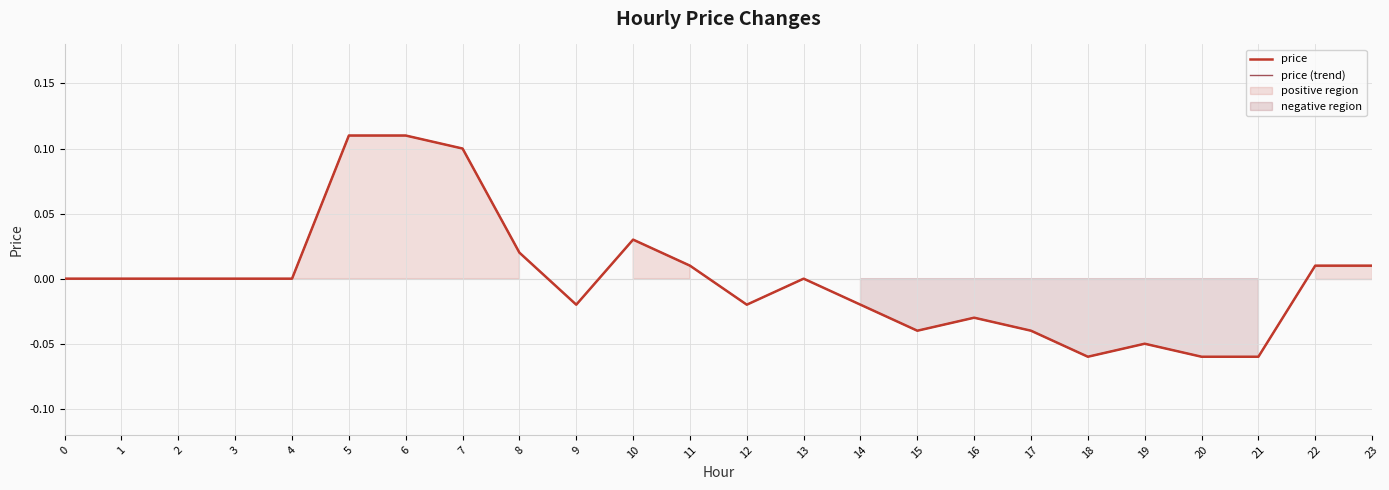

Does the chart display data point markers on the line(s)?

No